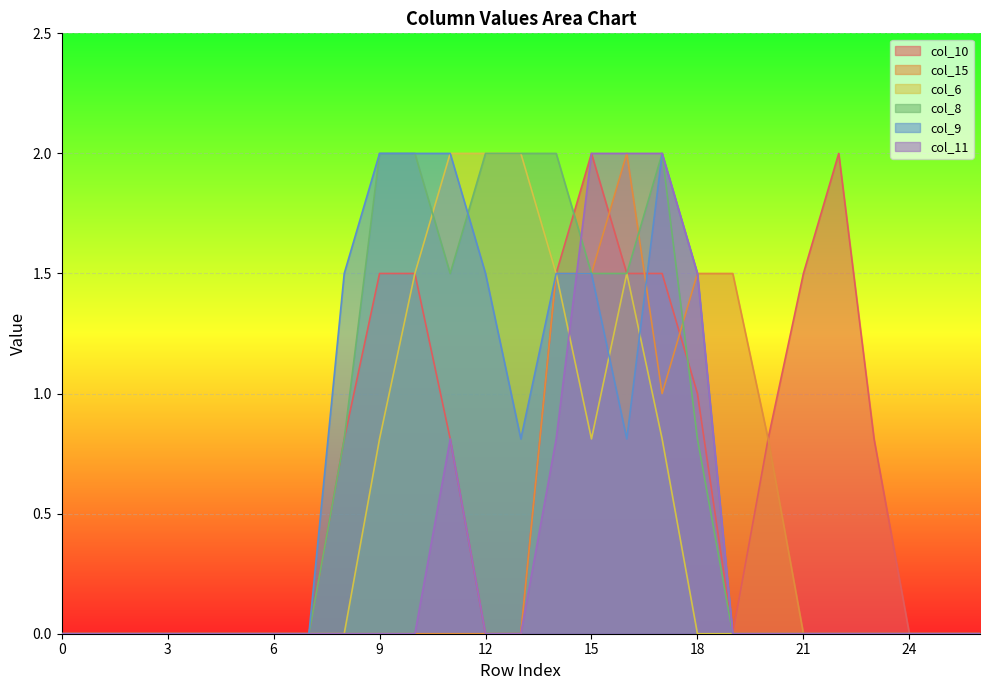

How many data points in col_9 are above 0?

11